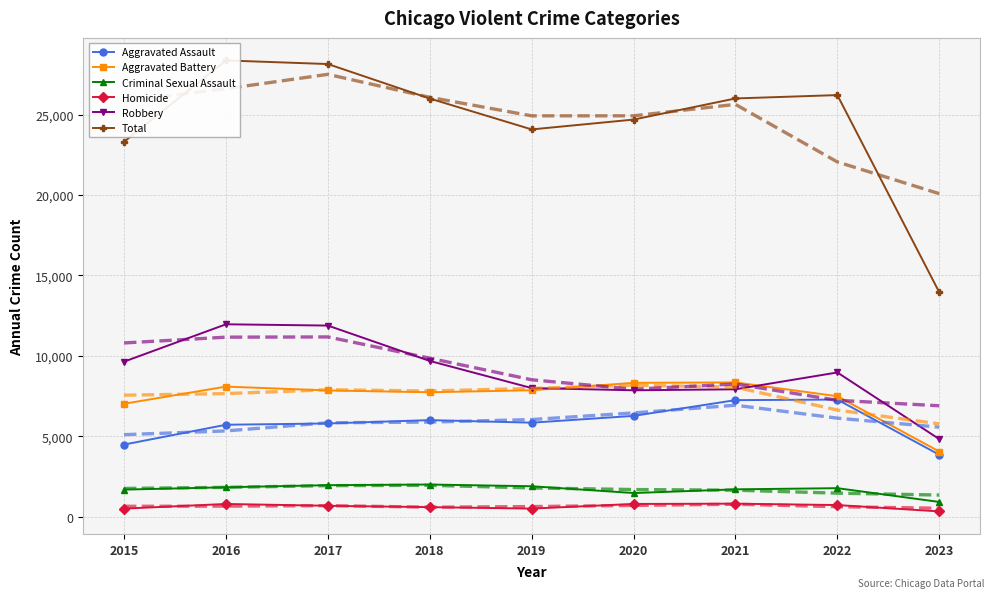

Reading left to right, transcribe all the data shown in this chart.

Aggravated Assault: 2015=4480	2016=5712	2017=5793	2018=6001	2019=5841	2020=6263	2021=7243	2022=7277	2023=3848
Aggravated Battery: 2015=7018	2016=8085	2017=7845	2018=7734	2019=7857	2020=8319	2021=8345	2022=7486	2023=4048
Criminal Sexual Assault: 2015=1679	2016=1825	2017=1954	2018=1995	2019=1888	2020=1466	2021=1695	2022=1768	2023=912
Homicide: 2015=496	2016=786	2017=672	2018=589	2019=498	2020=787	2021=804	2022=718	2023=324
Robbery: 2015=9638	2016=11960	2017=11880	2018=9680	2019=7994	2020=7855	2021=7917	2022=8964	2023=4820
Total: 2015=23311	2016=28368	2017=28144	2018=25999	2019=24078	2020=24690	2021=26004	2022=26213	2023=13952